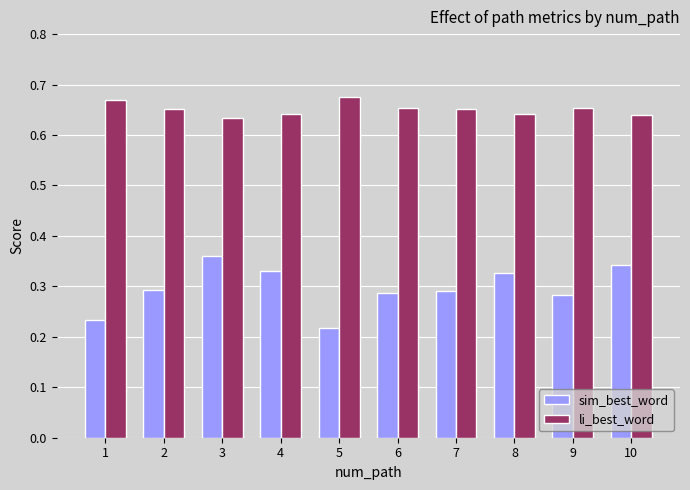

How many categories are shown in the chart?

10